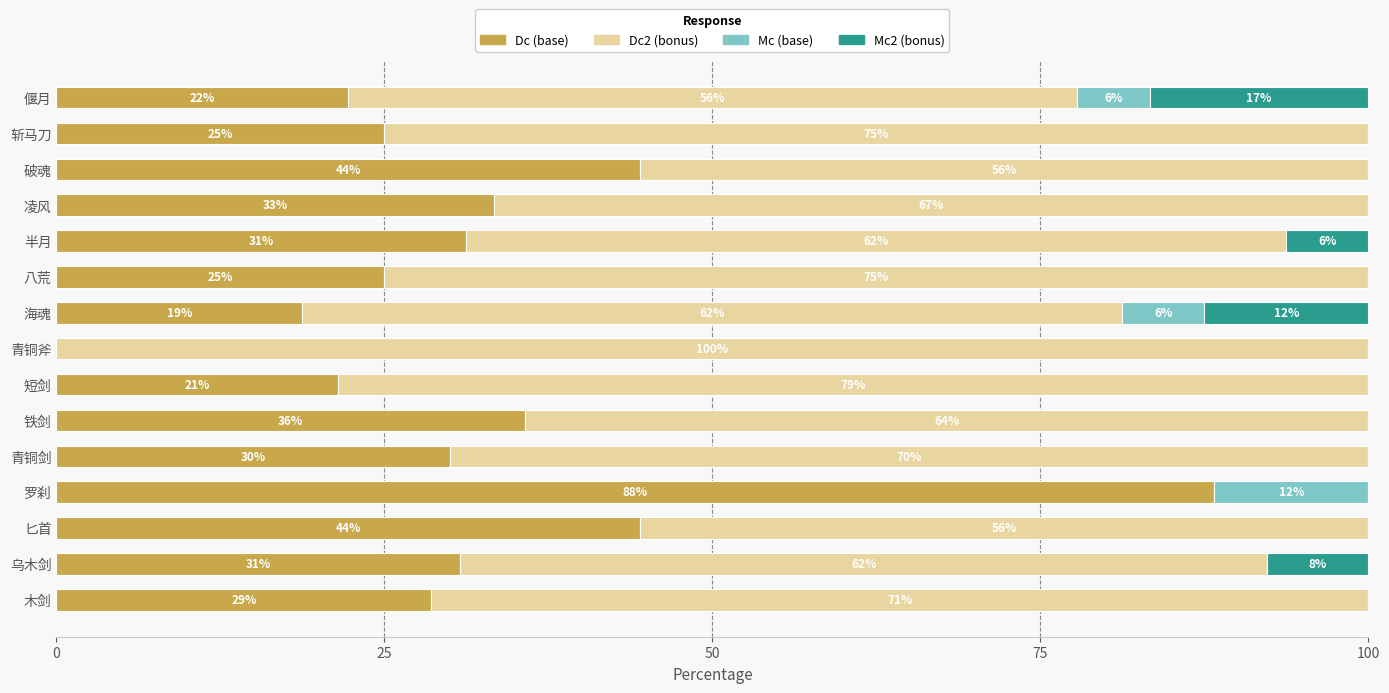

What are all the series names shown in the legend?

Dc (base), Dc2 (bonus), Mc (base), Mc2 (bonus)